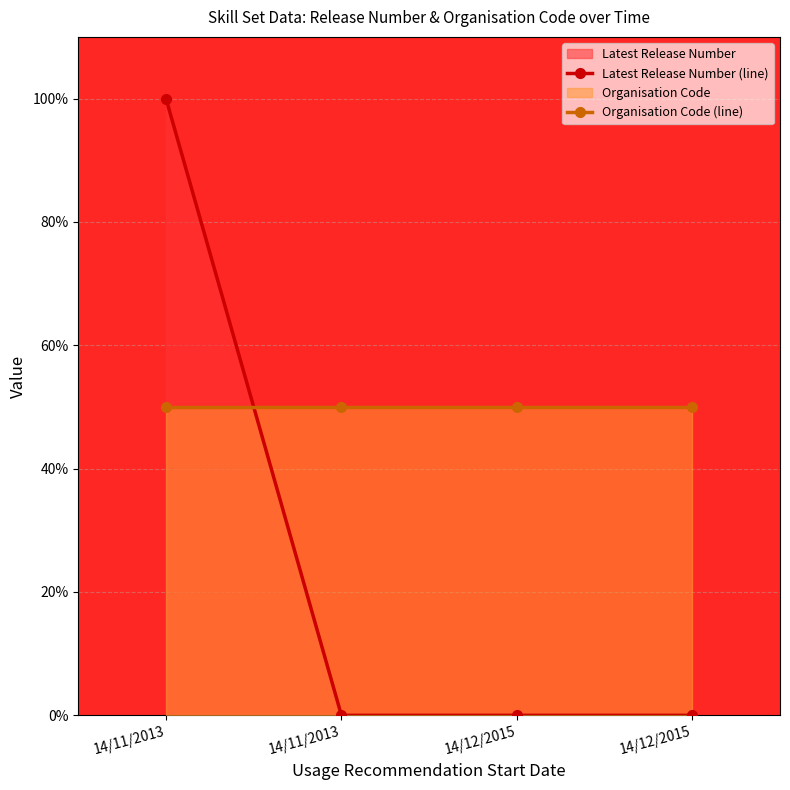

True or false: Organisation Code (line) has more than 0 points higher than both neighbors.

False